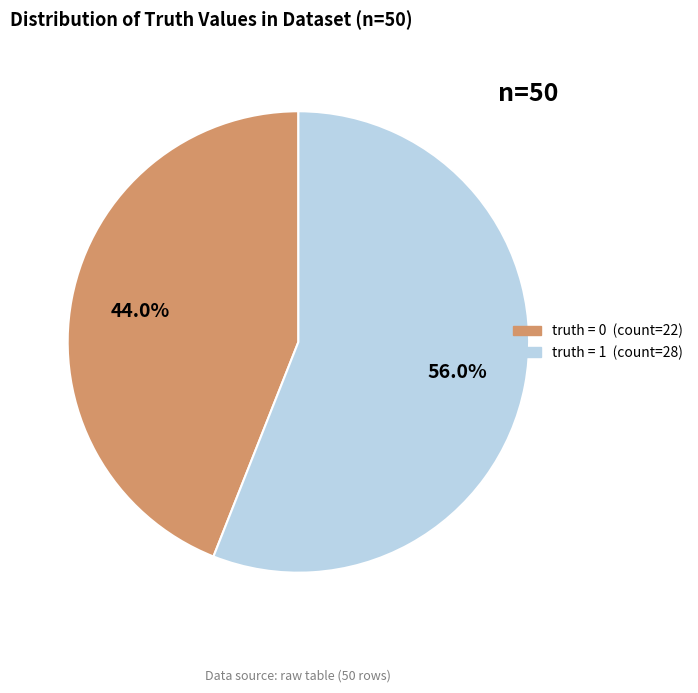

Does any single category account for the majority?

Yes